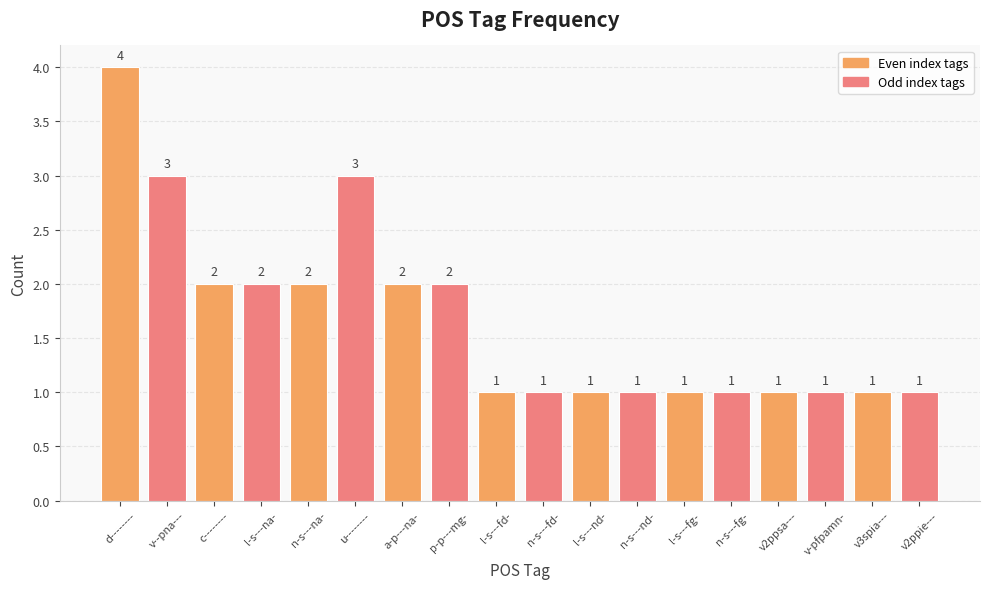

What is the minimum value shown in the chart?

1